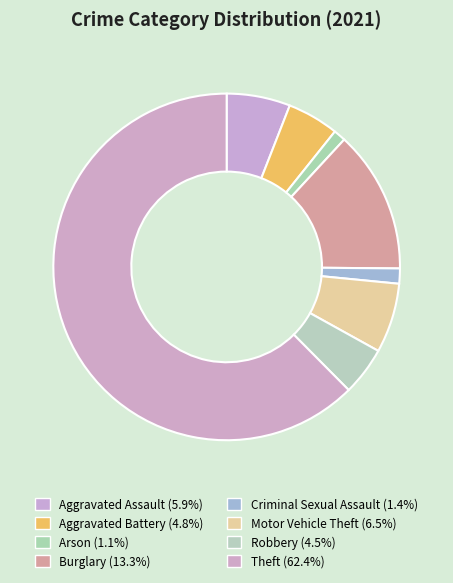

What is the total percentage of Burglary and Theft?

75.7%